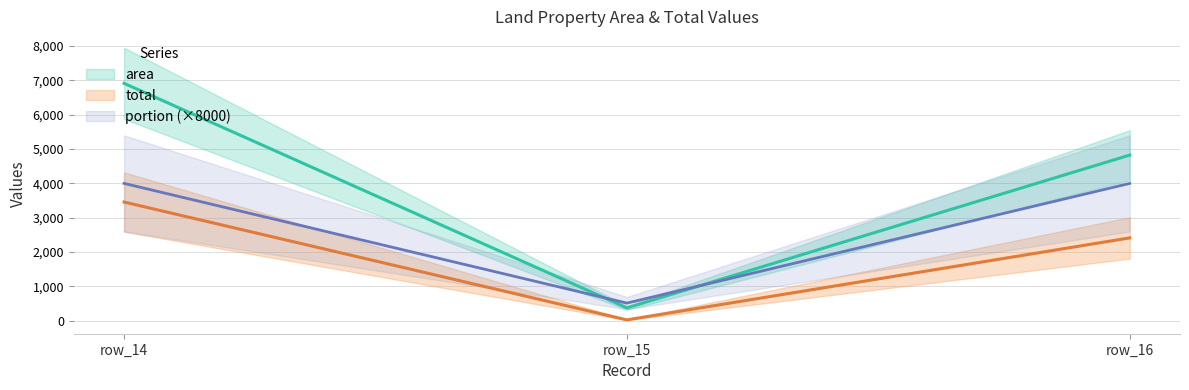

Is this an area chart (filled region under the line)?

No